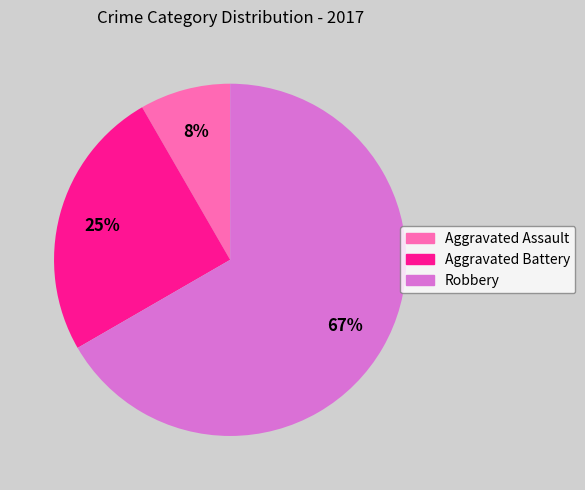

To the nearest percent, what is the difference between the Aggravated Battery and Aggravated Assault slice percentages?

17%